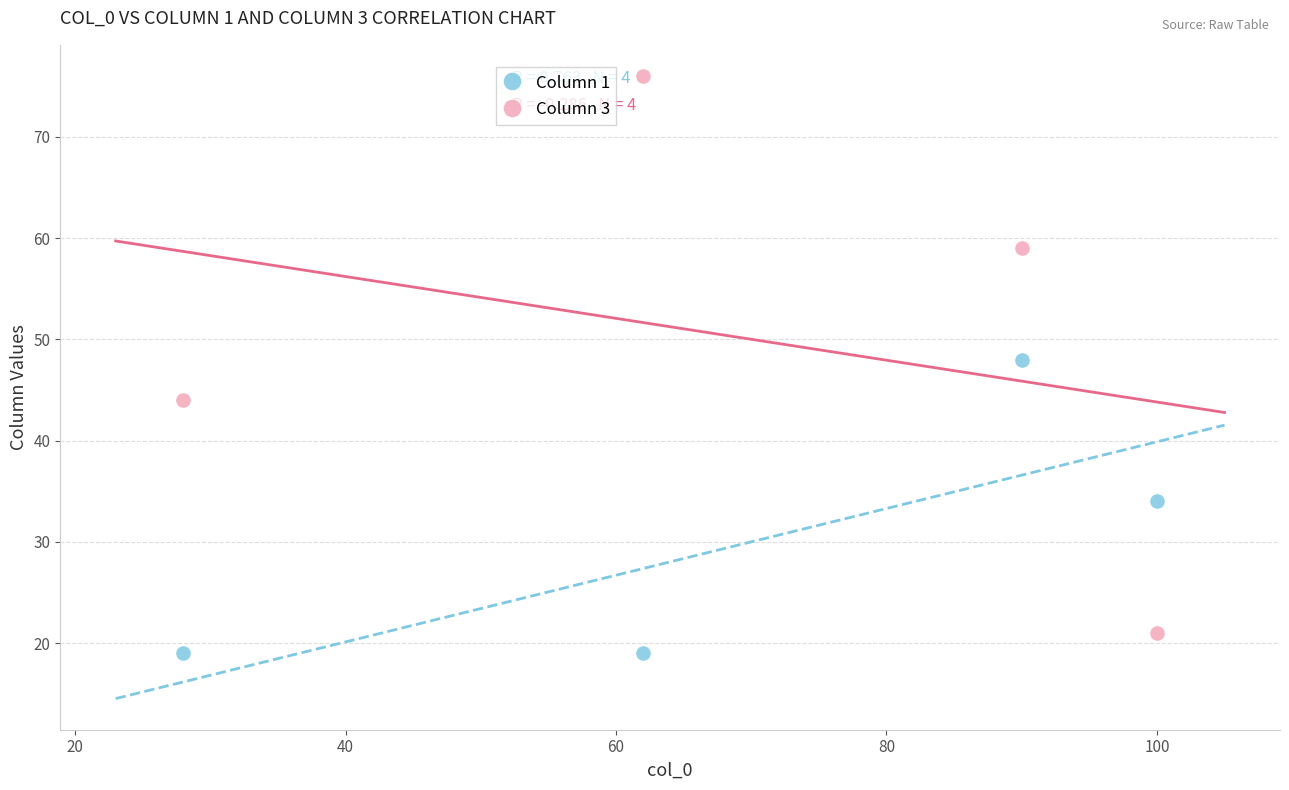

Which series reaches the minimum Y coordinate?

Column 1